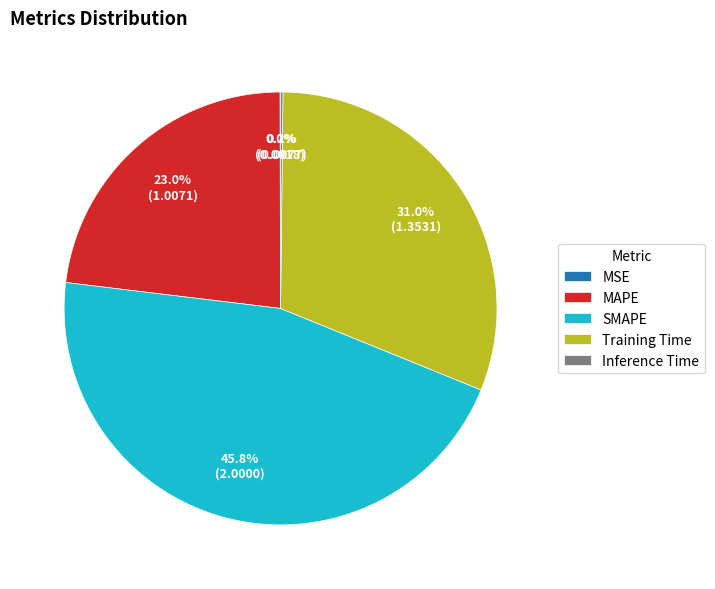

Approximately how many times larger is the value at MAPE compared to SMAPE?

0.5